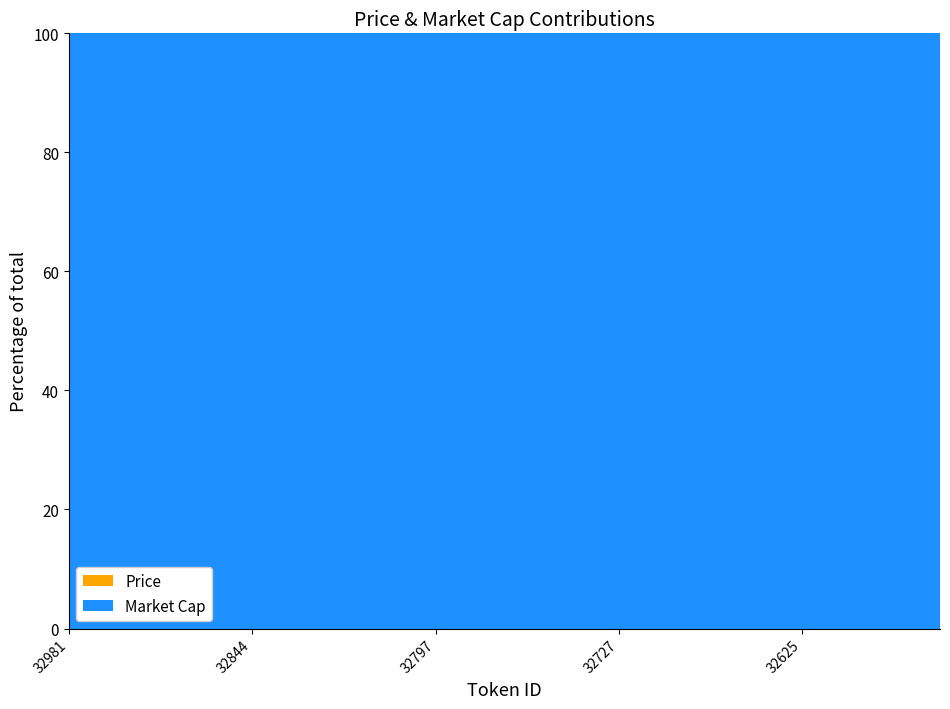

Reading left to right, transcribe all the data shown in this chart.

Price: 32981=0.0	32950=0.0	32902=0.0	32862=0.0	32844=0.0	32698=0.0	32821=0.0	32813=0.0	32797=0.0	32790=0.0	32778=0.0	32732=0.0	32727=0.0	32724=0.0	32717=0.3	32638=0.0	32625=0.0	32618=0.0	32598=0.0	32590=0.0
Market Cap: 32981=18517792.0	32950=370570.6	32902=1047680.8	32862=13487392.5	32844=492399.6	32698=480030448.2	32821=302674.1	32813=197526.4	32797=7857009.3	32790=2067825.5	32778=14590842.4	32732=501246.8	32727=4200392.7	32724=283068540.3	32717=288011108.8	32638=5764519.4	32625=957676.8	32618=17566562.5	32598=122231.9	32590=101394.9